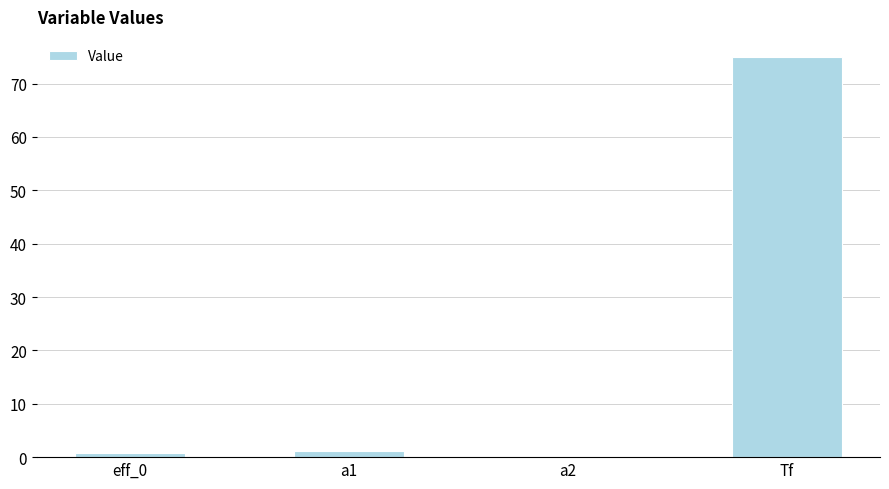

What is the sum of all values?

77.0